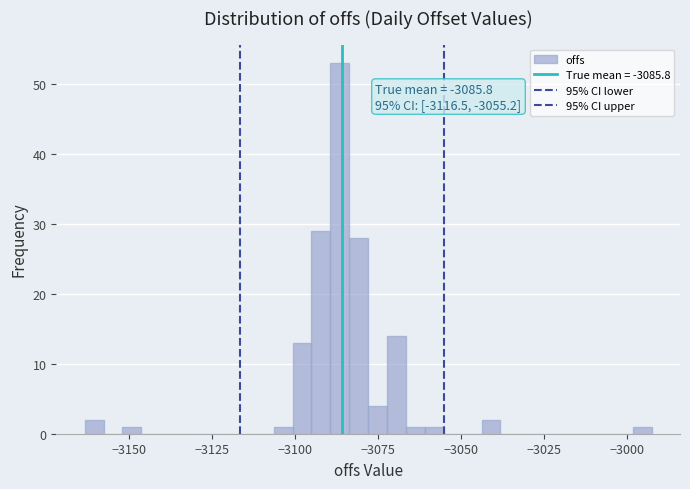

Around what value on the x-axis is the tallest bar? Give the approximate position of its centre, as read against the axis.

-3085